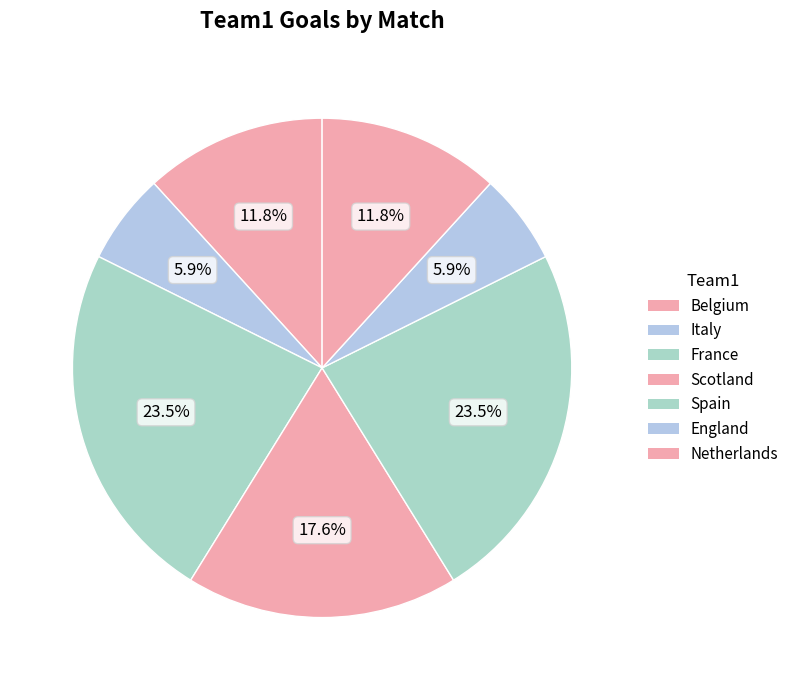

Does Belgium represent more than half of the total?

No